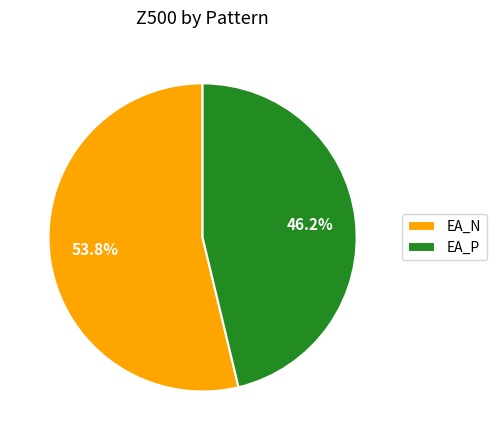

To the nearest percent, what is the average slice percentage?

50%